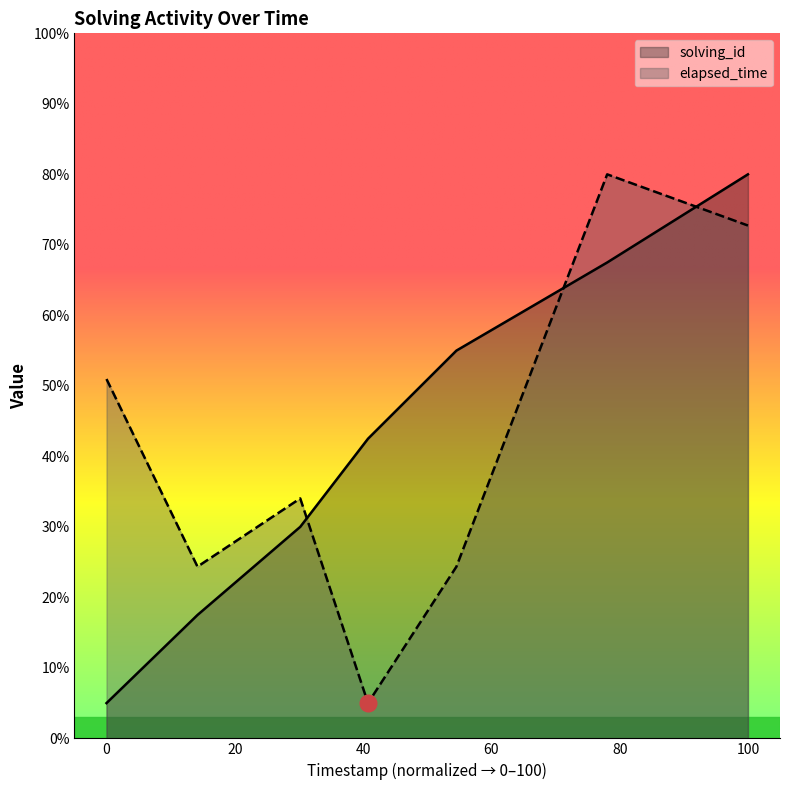

What are all the series names shown in the legend?

solving_id, elapsed_time